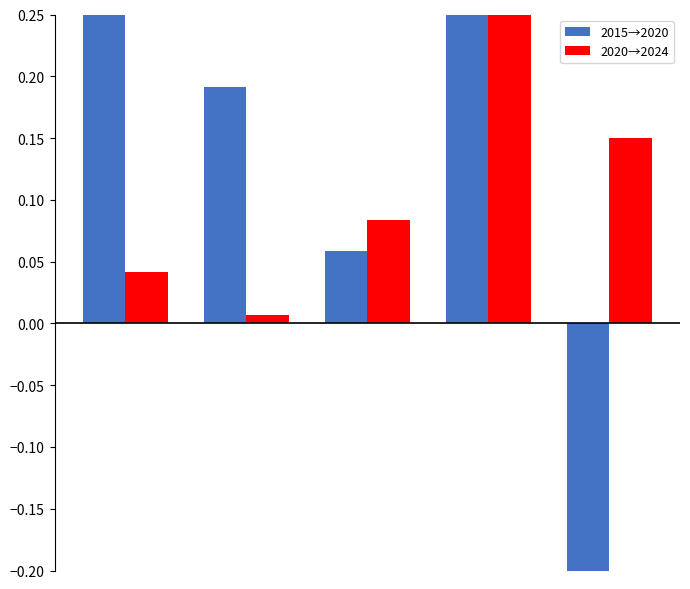

How many values in 2015→2020 are below zero?

1